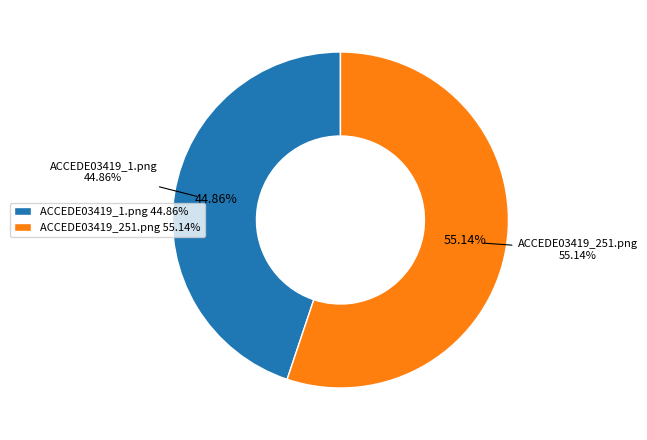

Is it true that ACCEDE03419_1.png is 45% of the pie?

True